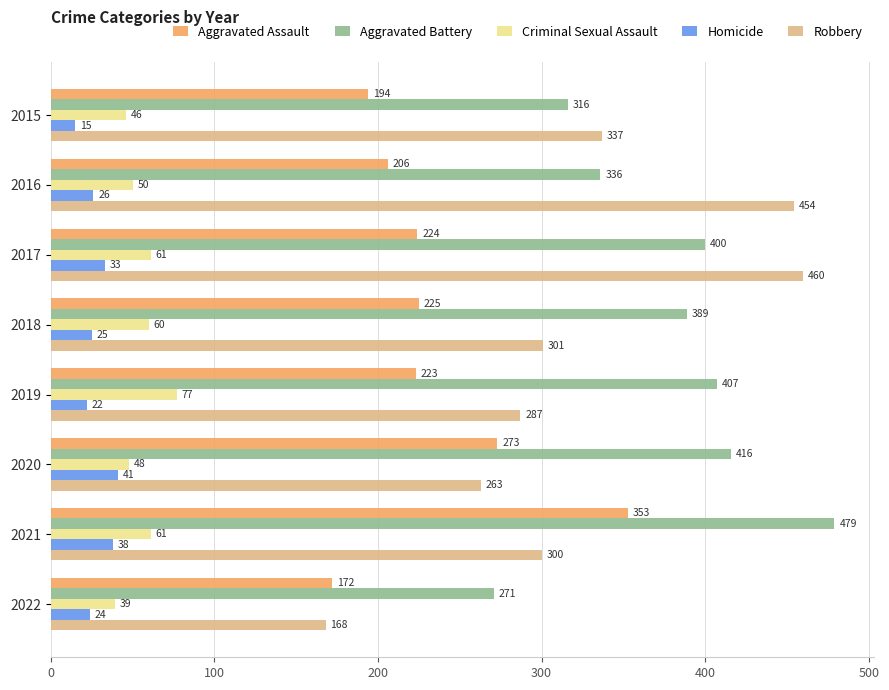

What is the spread (max minus min) of values at 2022?

247